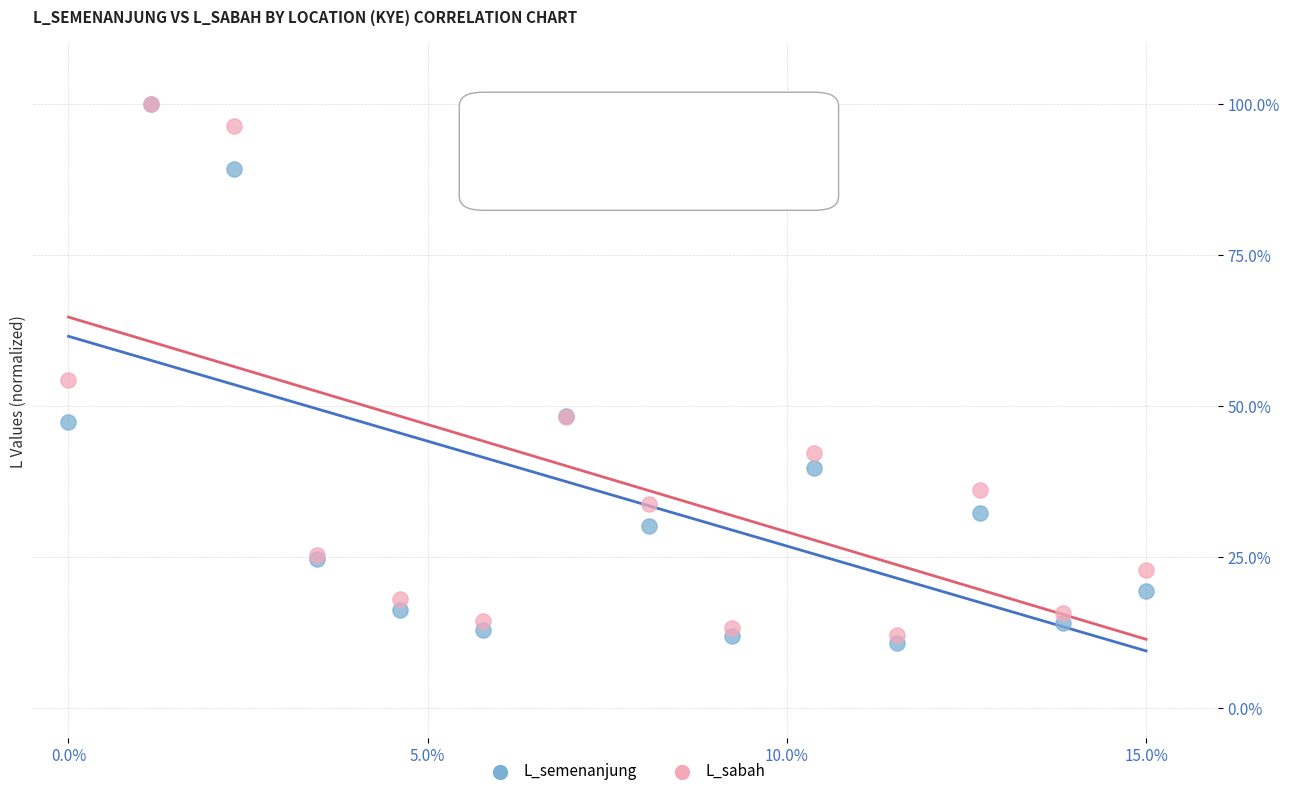

In the L_sabah series, what Y value is closest to 56?

54.2